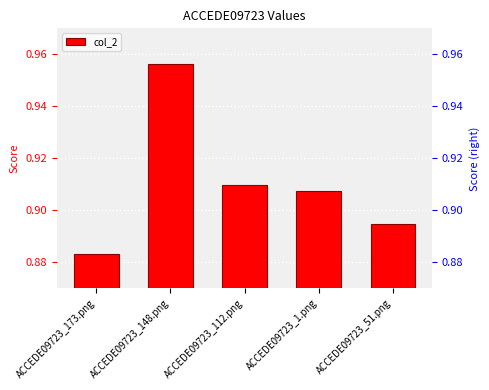

How many data points does each series have?

5